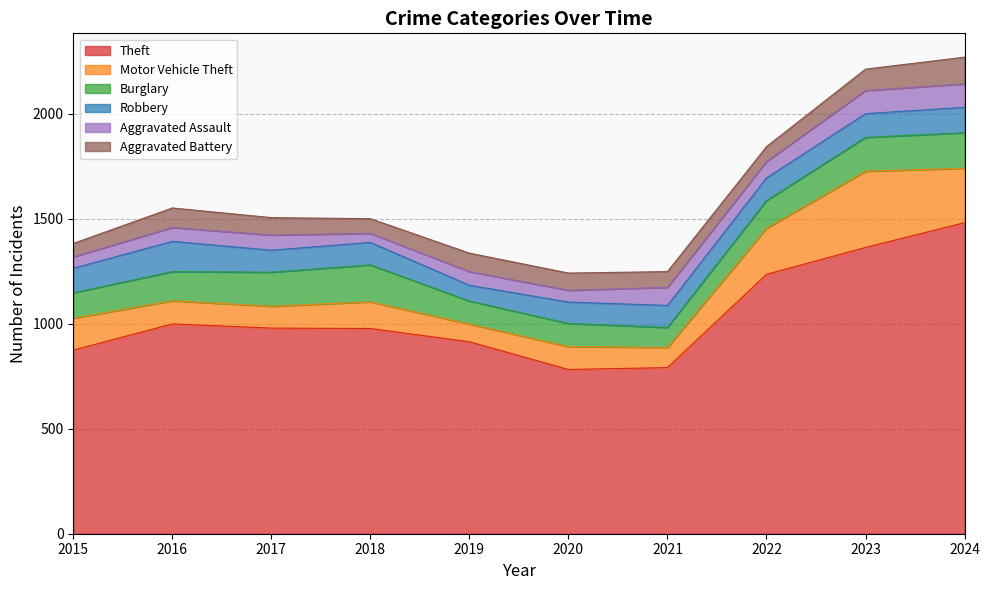

The value of Aggravated Assault at 2023 is 163. True or false?

False